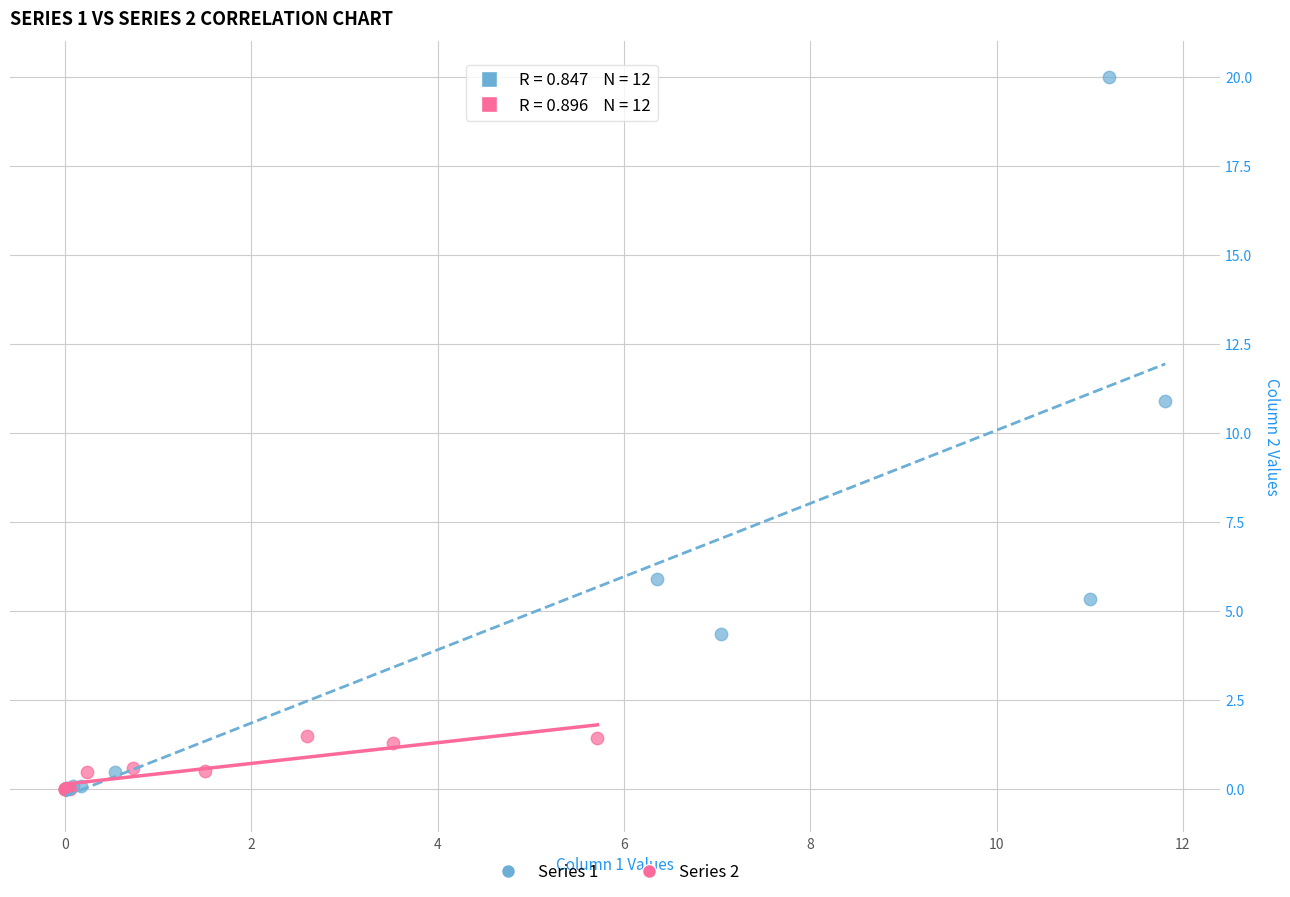

Which series has the largest Y range (max minus min)?

Series 1